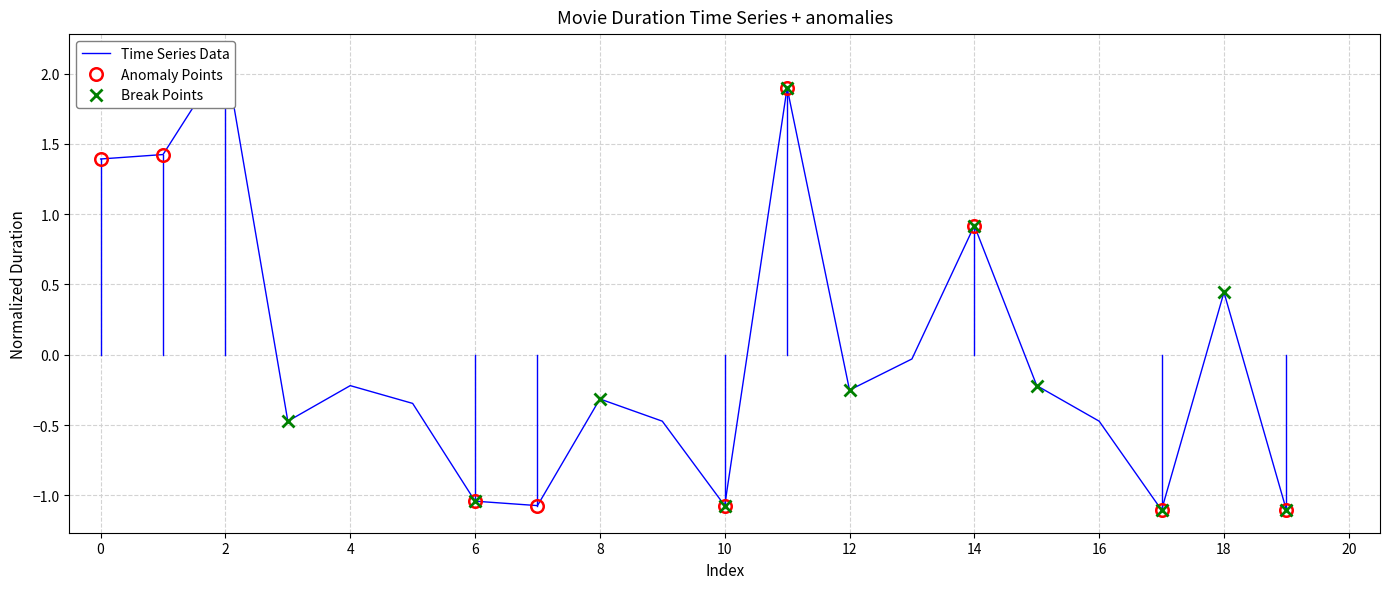

Where is the data nearest to the value 0?

13